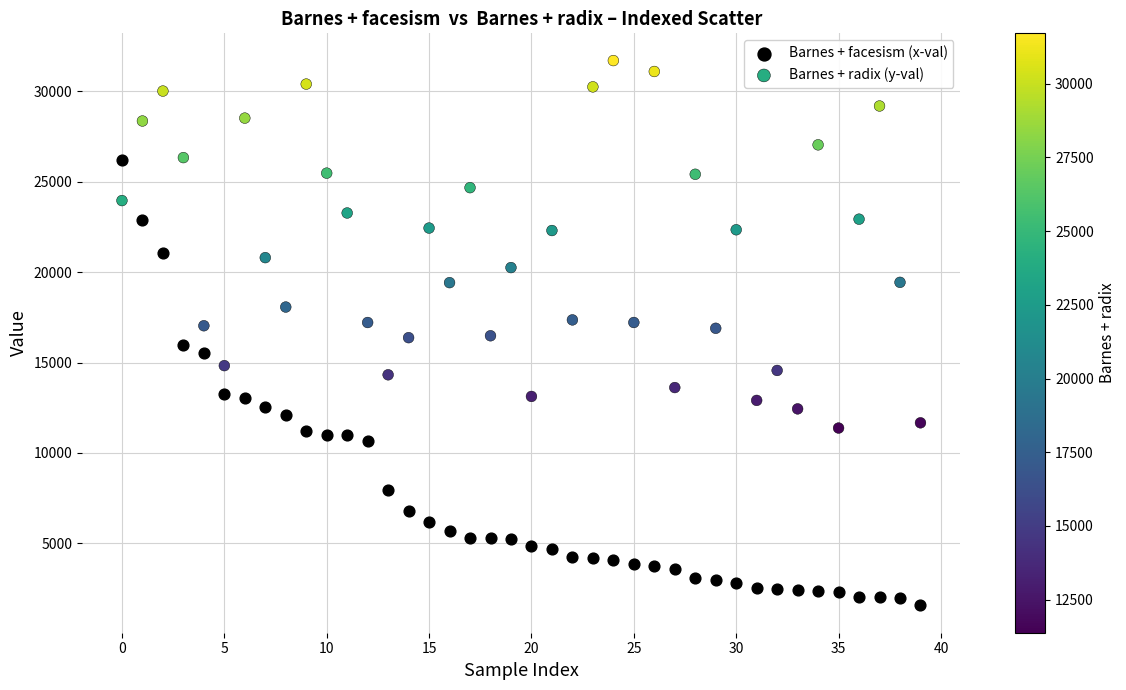

Which series contains the lowest Y value?

Barnes + facesism (x-val)